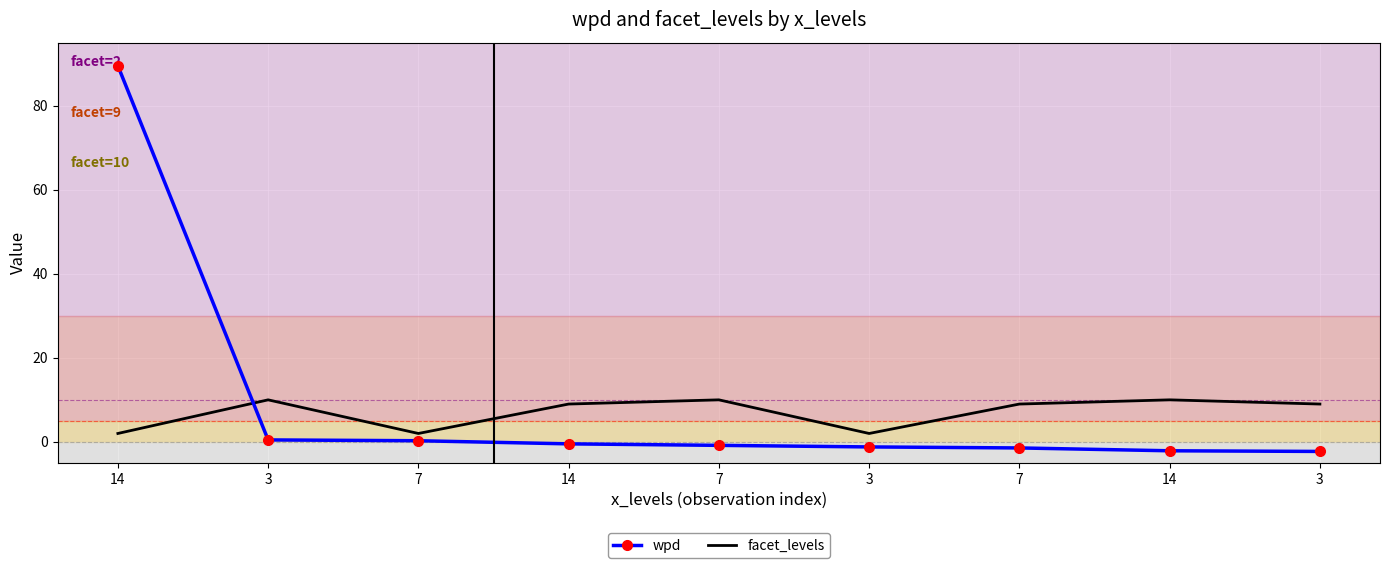

What is the minimum value shown in the chart?

-2.3